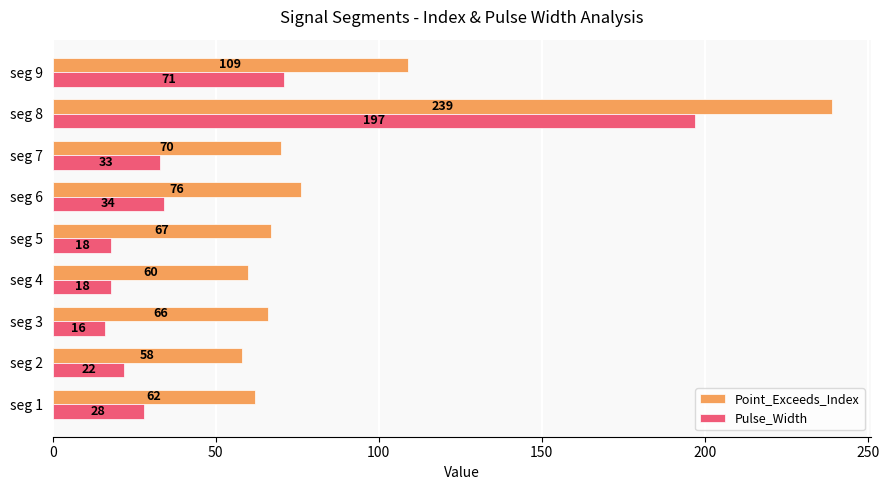

List the series in order of their overall mean, highest first.

Point_Exceeds_Index, Pulse_Width